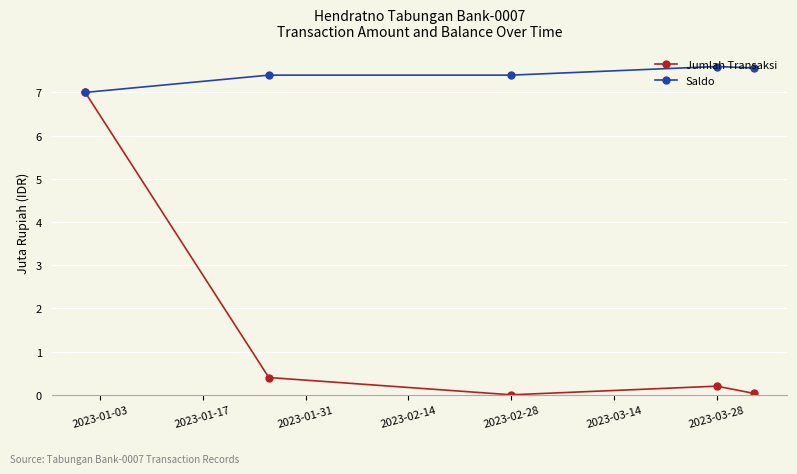

How many interior local valleys does the Jumlah Transaksi series have?

1